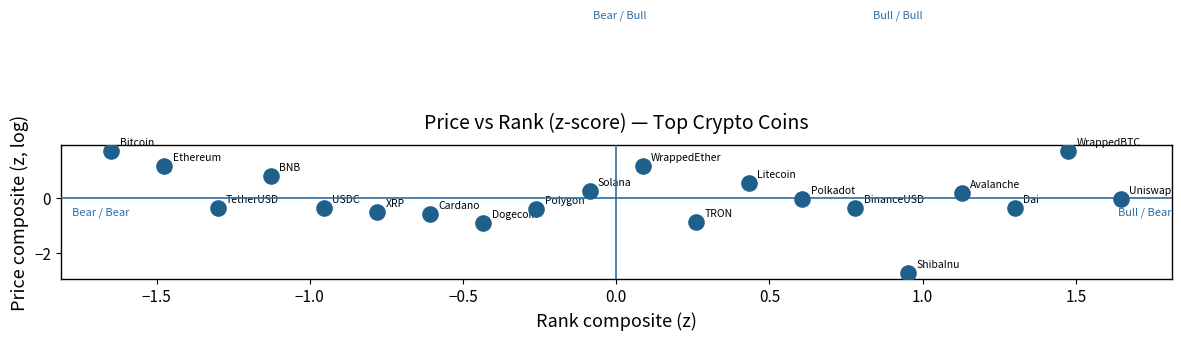

What is the range of X values (max minus min)?

3.3